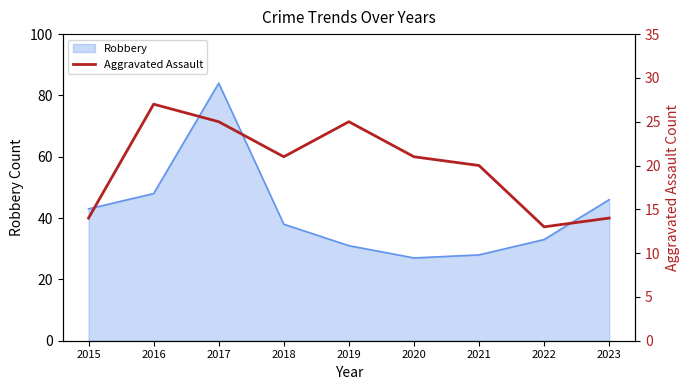

Where is the first local minimum?

2018